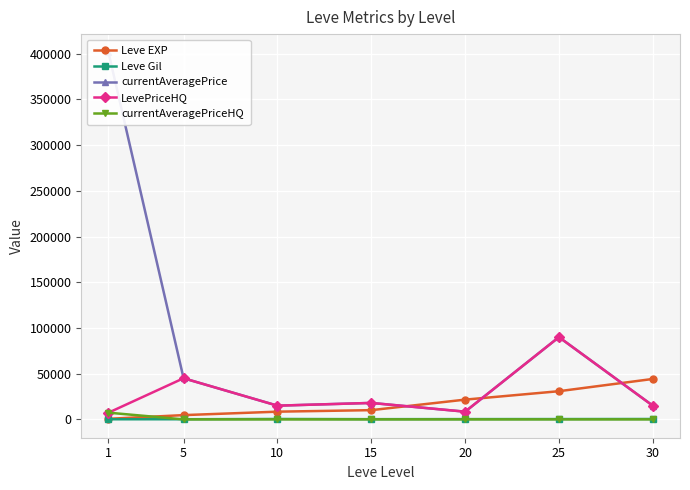

What is the approximate value of currentAveragePrice at 5?

45000.0